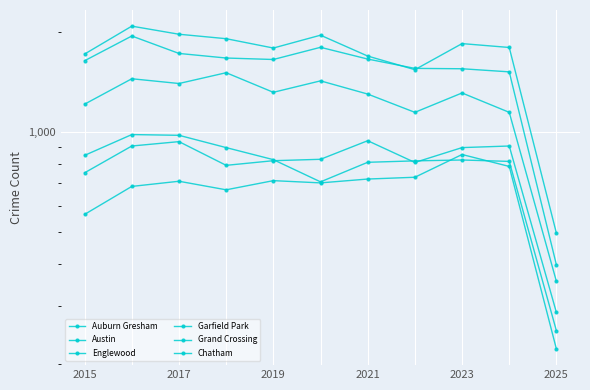

What is the total value across all series at 2021?

7456